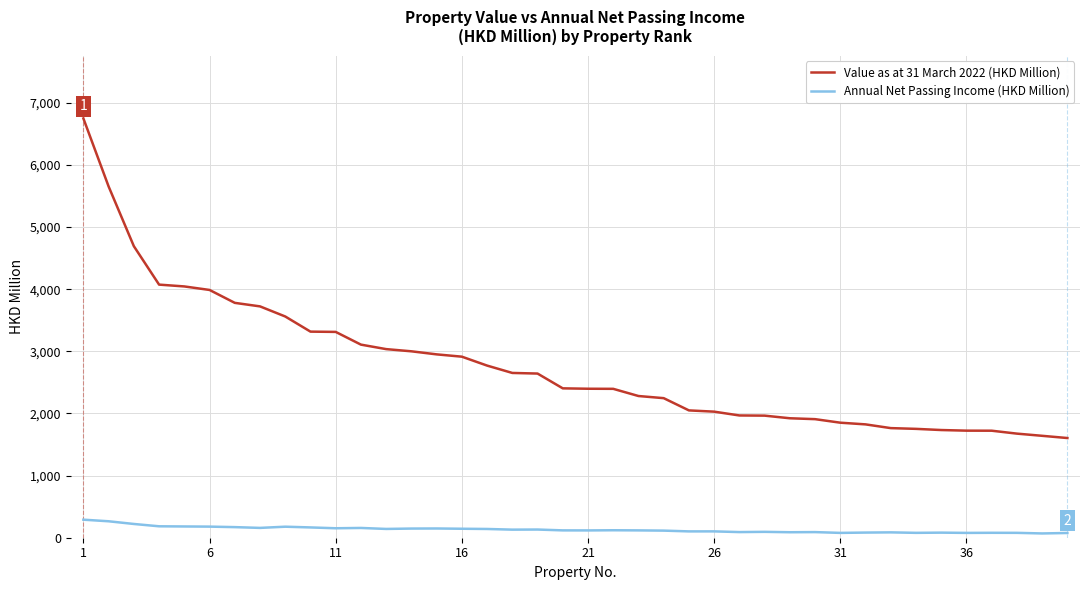

What is the highest value of the Annual Net Passing Income (HKD Million) series?

290.5